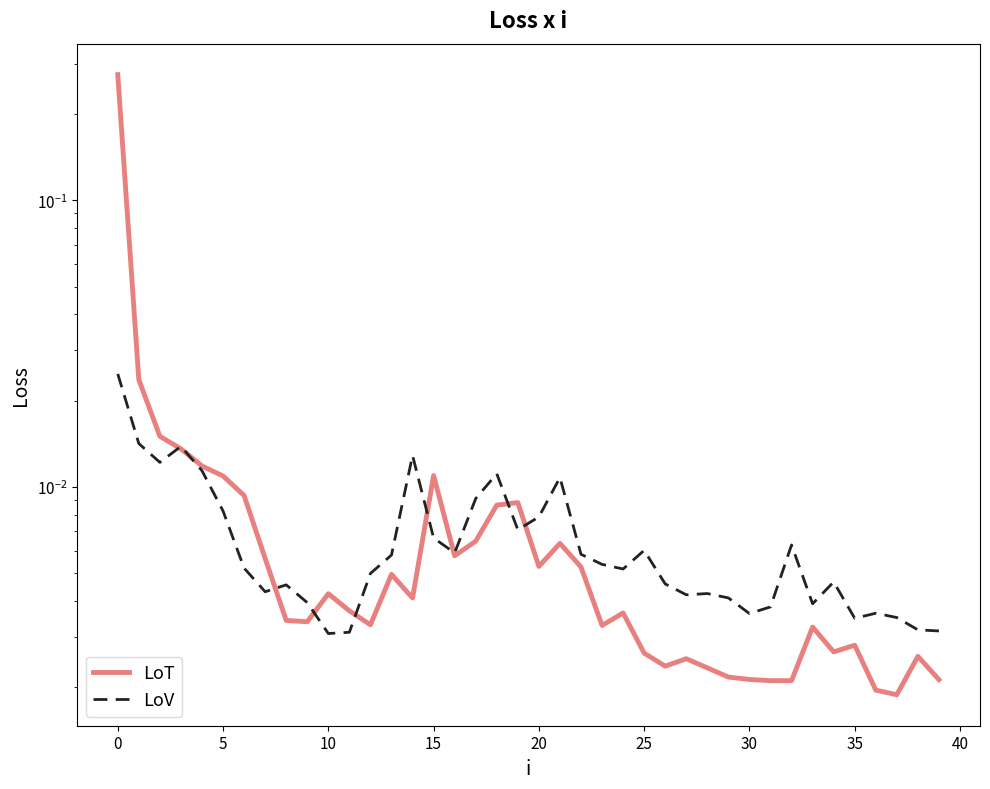

The LoV series shows 0.0 at 30. True or false?

False